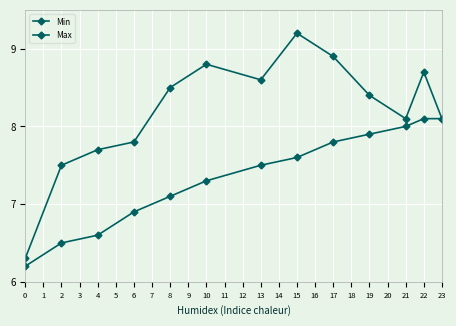

Count the number of categories in the chart.

13